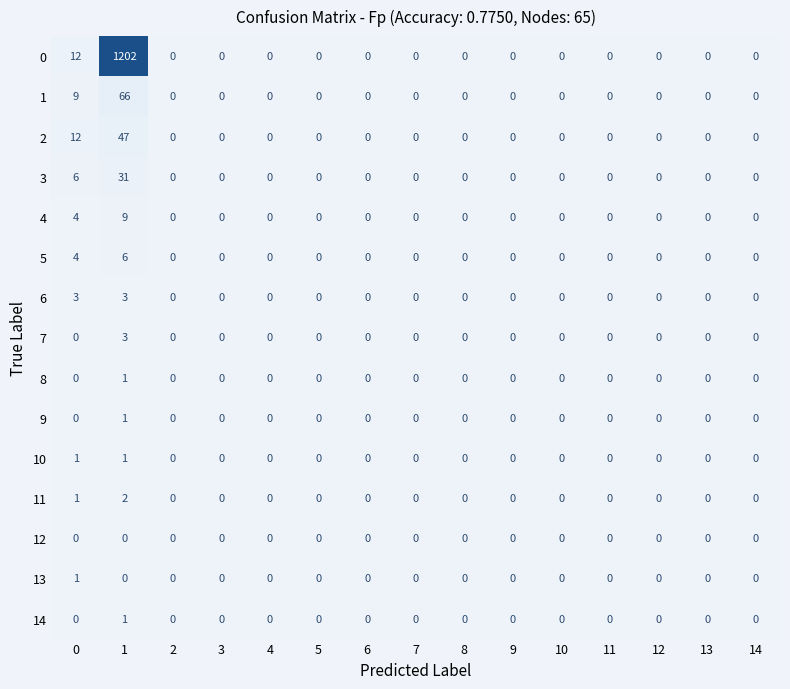

How many categories are shown in the chart?

15